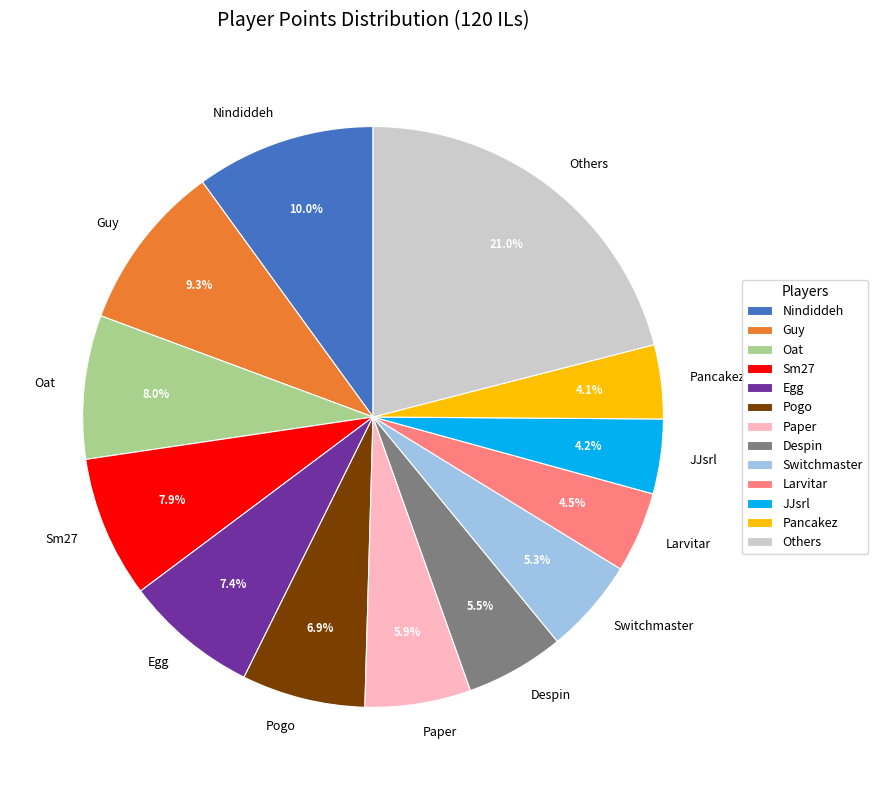

How many segments does this pie chart have?

13